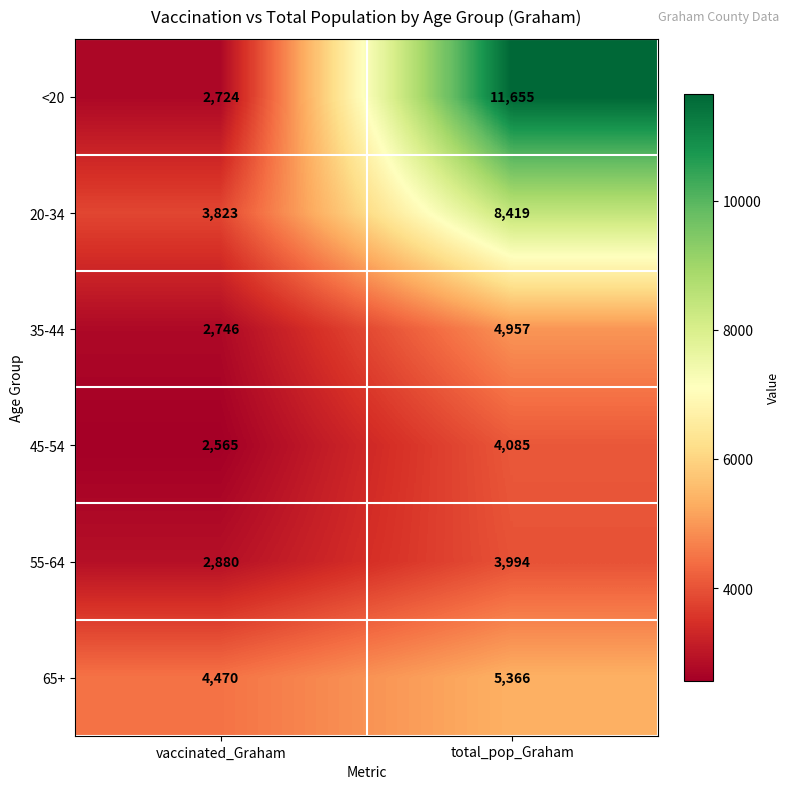

The 20-34 series shows 12555 at total_pop_Graham. True or false?

False